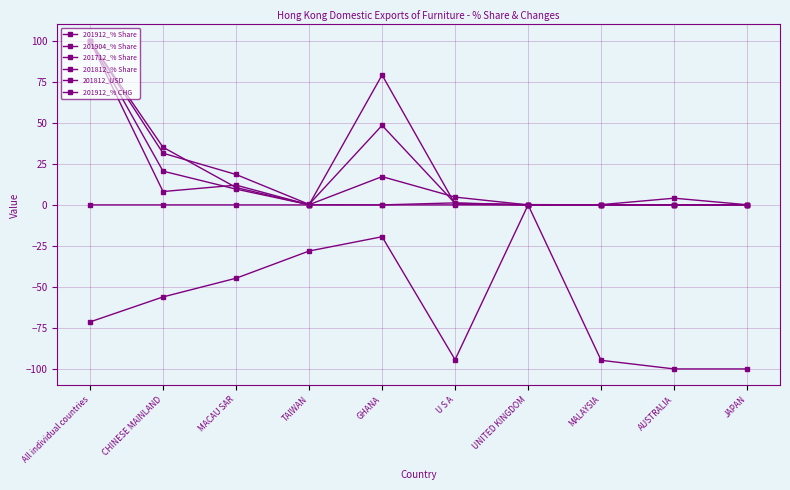

Reading left to right, transcribe all the data shown in this chart.

201912_% Share: 100.0	31.5	18.5	0.3	48.5	0.9	0.2	0.0	0.0	0.0
201904_% Share: 100.0	8.1	12.0	0.1	79.2	0.5	0.0	0.0	0.0	0.0
201712_% Share: 100.0	35.1	10.6	0.1	0.0	1.2	0.0	0.0	0.0	0.1
201812_% Share: 100.0	20.6	9.6	0.1	17.2	4.8	0.0	0.2	4.1	0.1
201812_USD: 0.0	0.0	0.0	0.0	0.0	0.0	0.0	0.0	0.0	0.0
201912_% CHG: -71.3	-56.1	-44.7	-28.1	-19.4	-94.4	0.0	-94.7	-100.0	-100.0